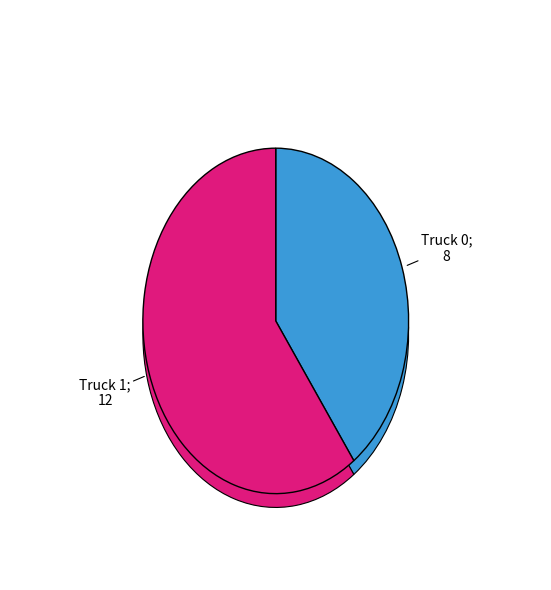

Count the number of slices in the pie.

2